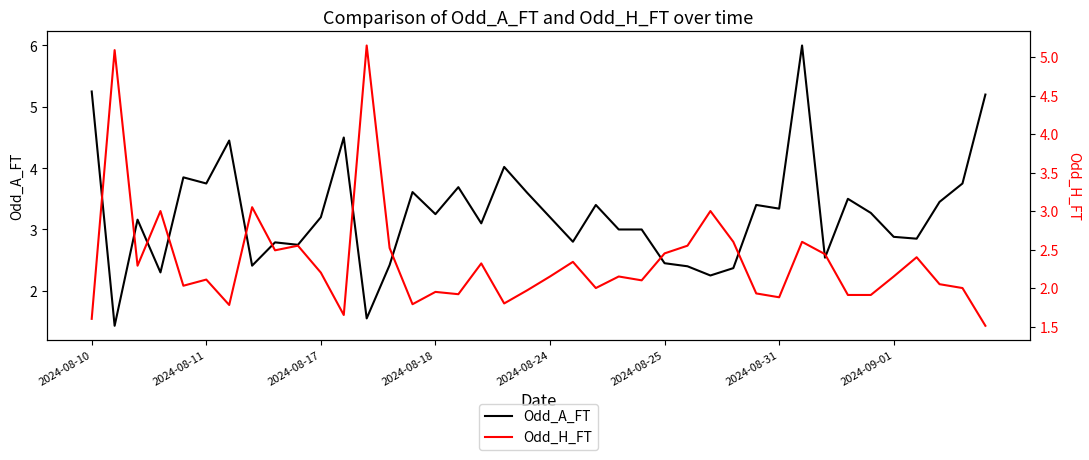

What is the minimum value for Odd_A_FT?

1.4